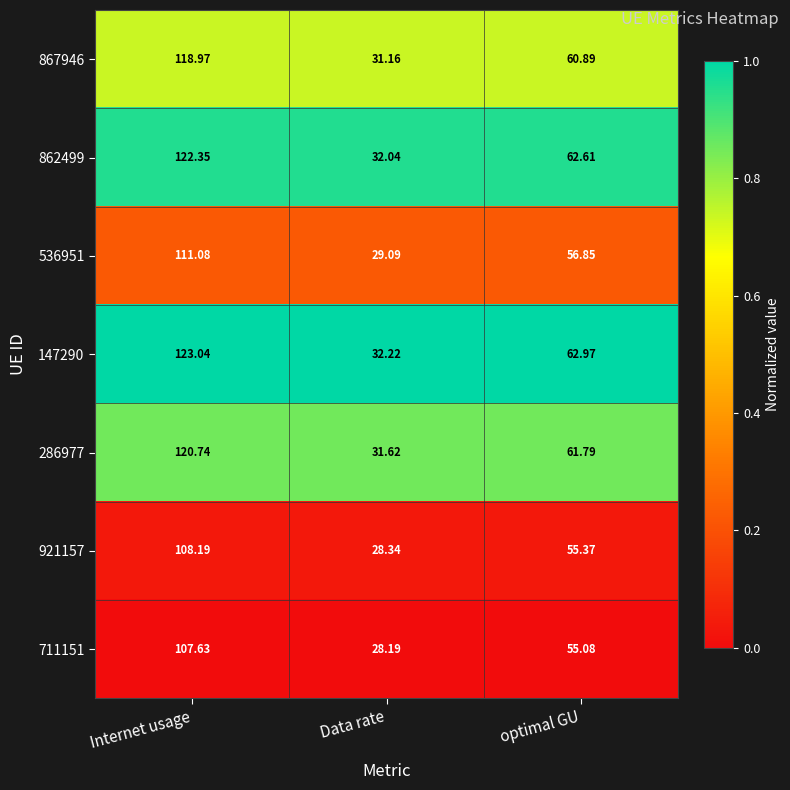

Which series has the widest spread of values?

147290